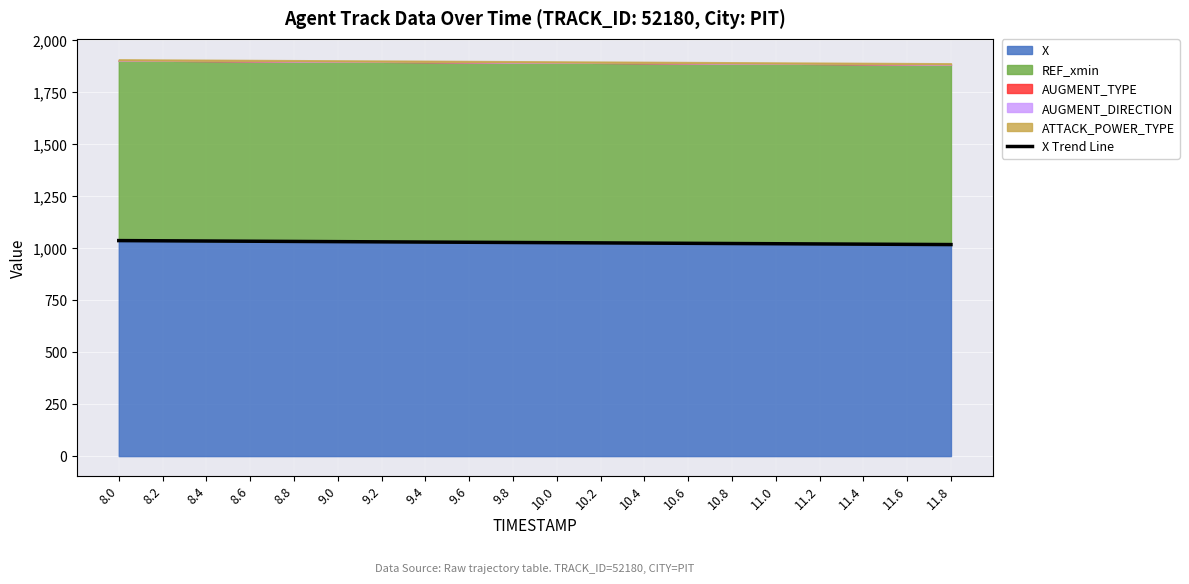

Count the number of values greater than 1026.

10